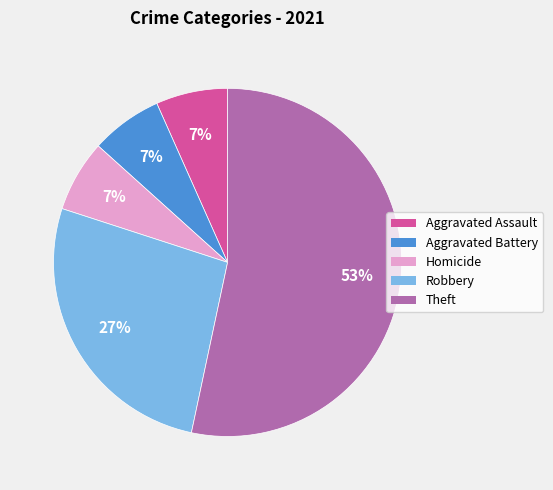

To the nearest percent, what is the difference between the Robbery and Aggravated Assault slice percentages?

20%